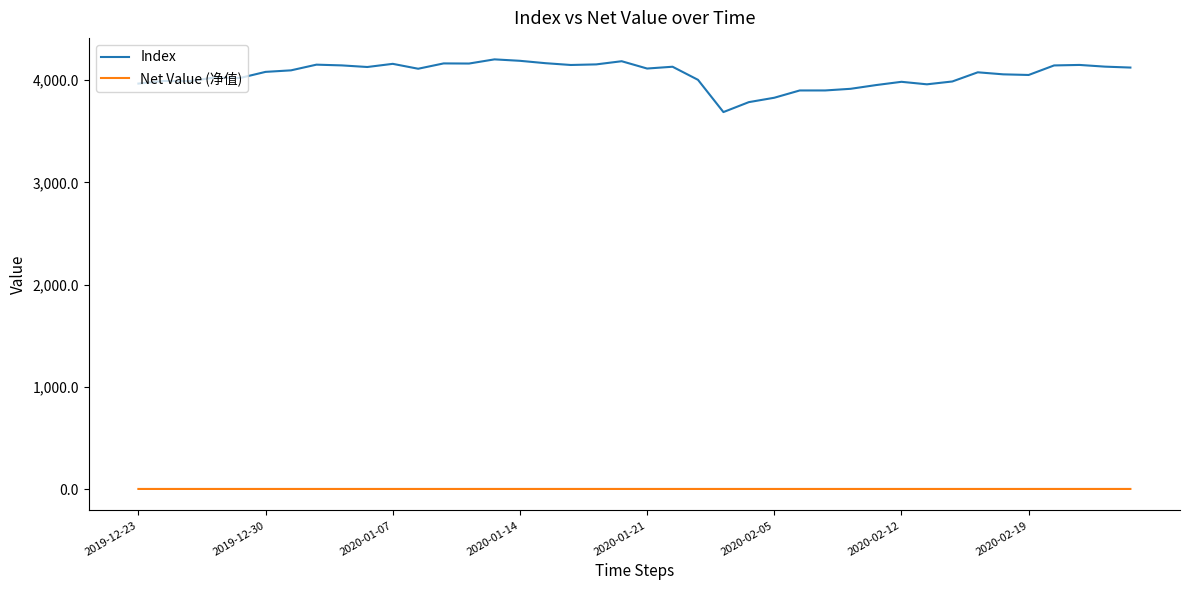

Rank the series by their average value, from lowest to highest.

Net Value (净值), Index